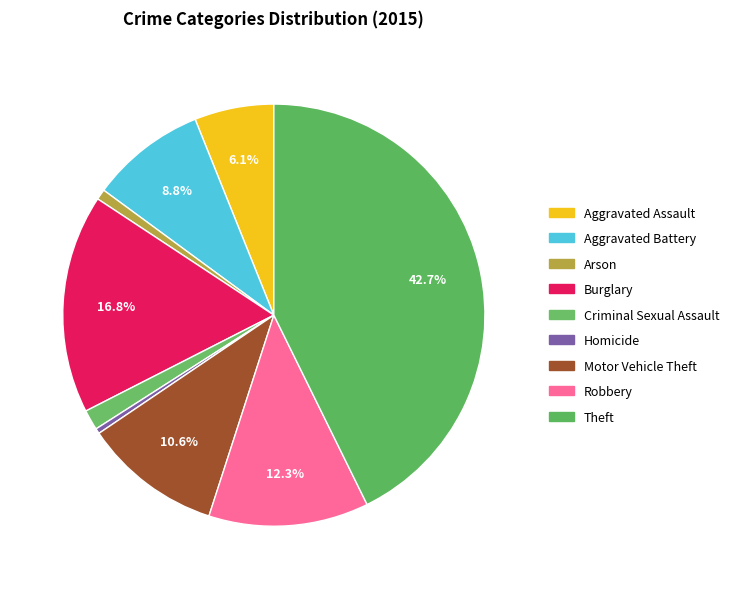

How much of the chart is everything except Theft?

57.3%